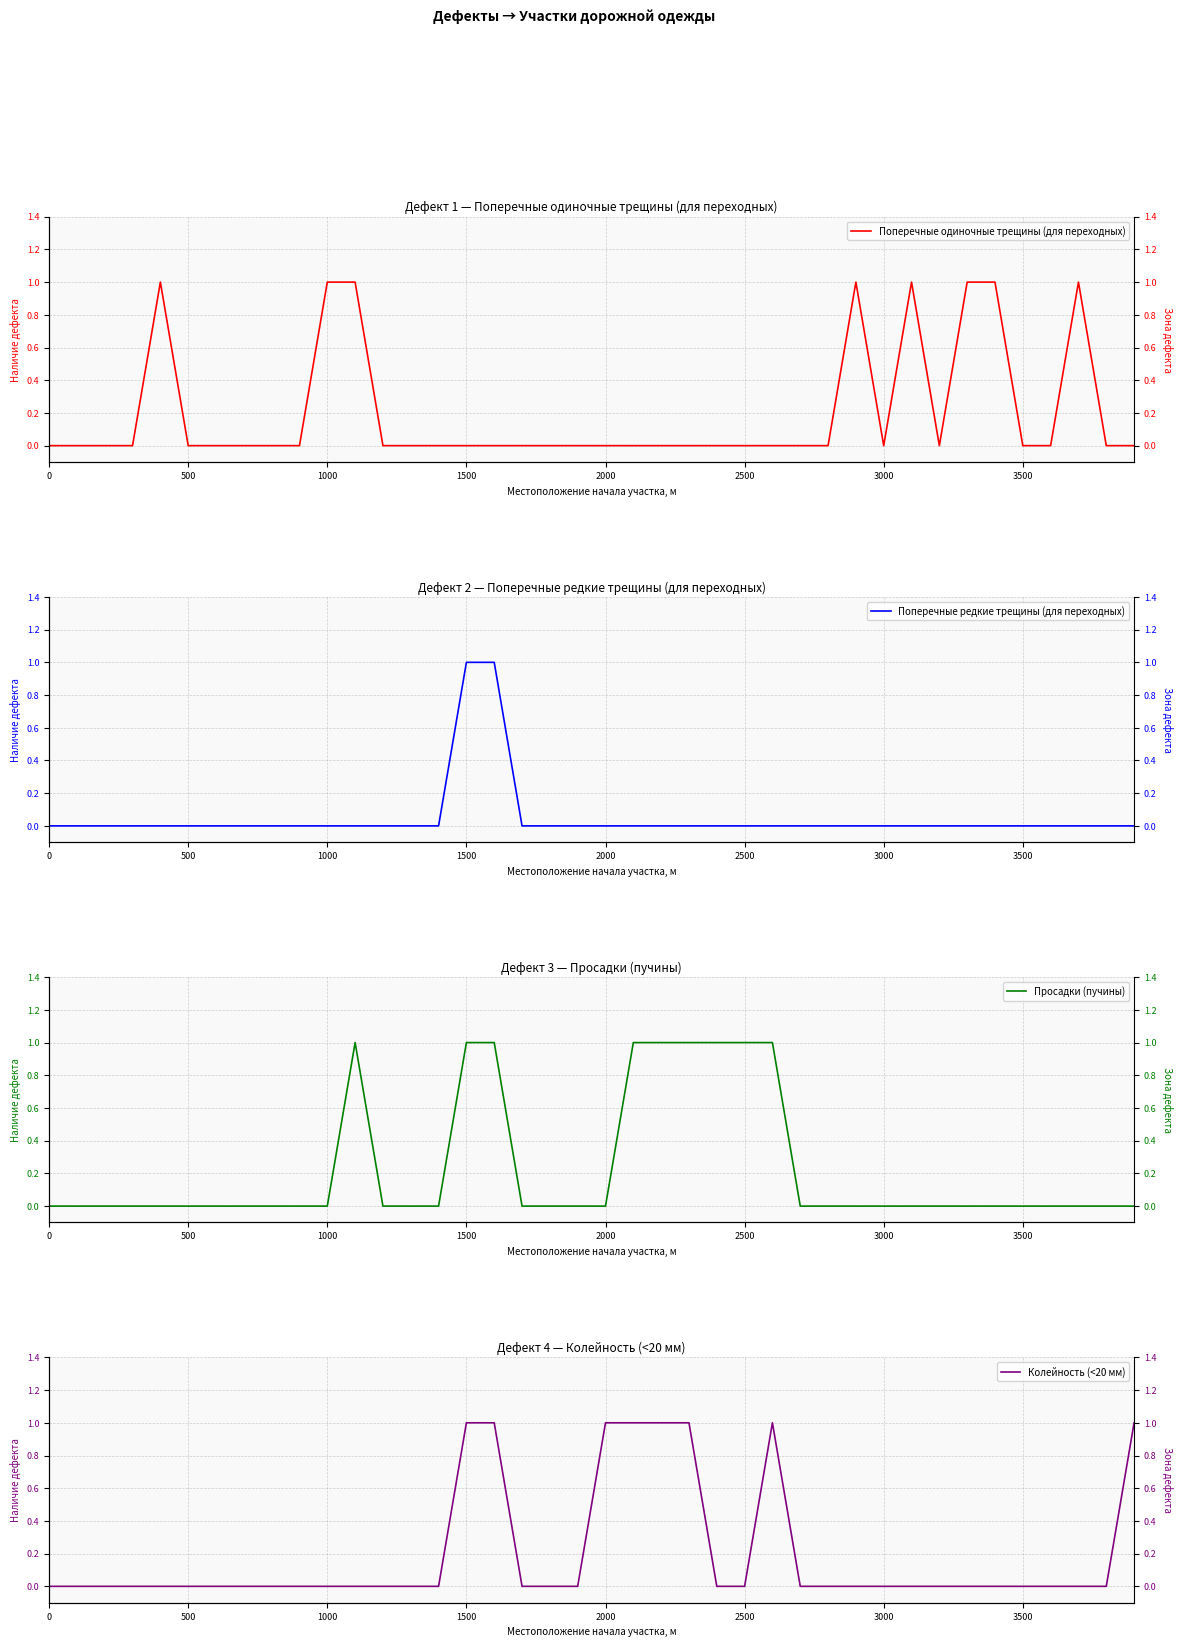

How many interior local peaks does the Поперечные одиночные трещины (для переходных) series have?

4